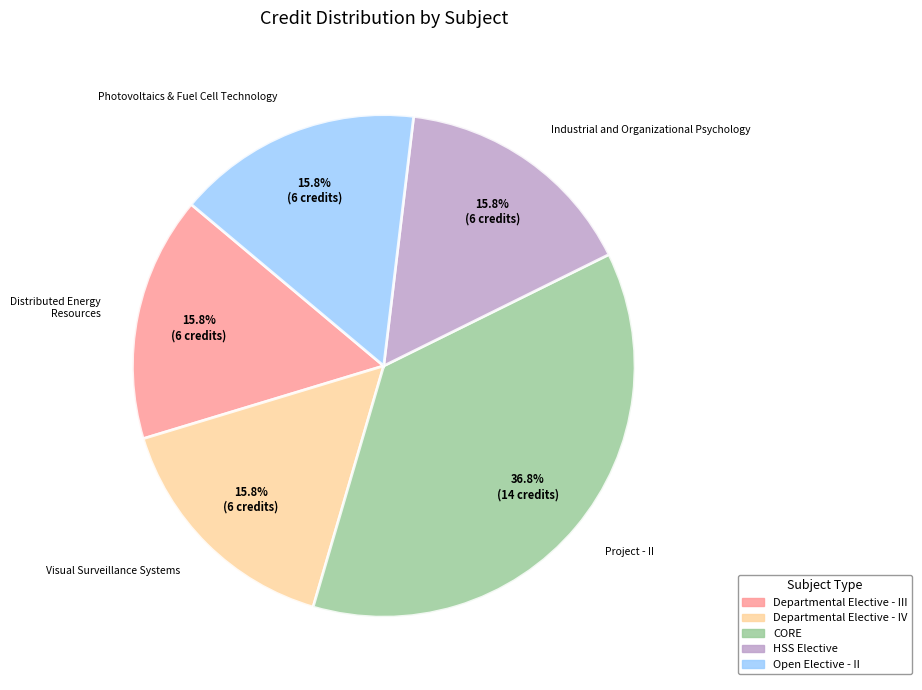

To the nearest percent, what is the average slice percentage?

20%